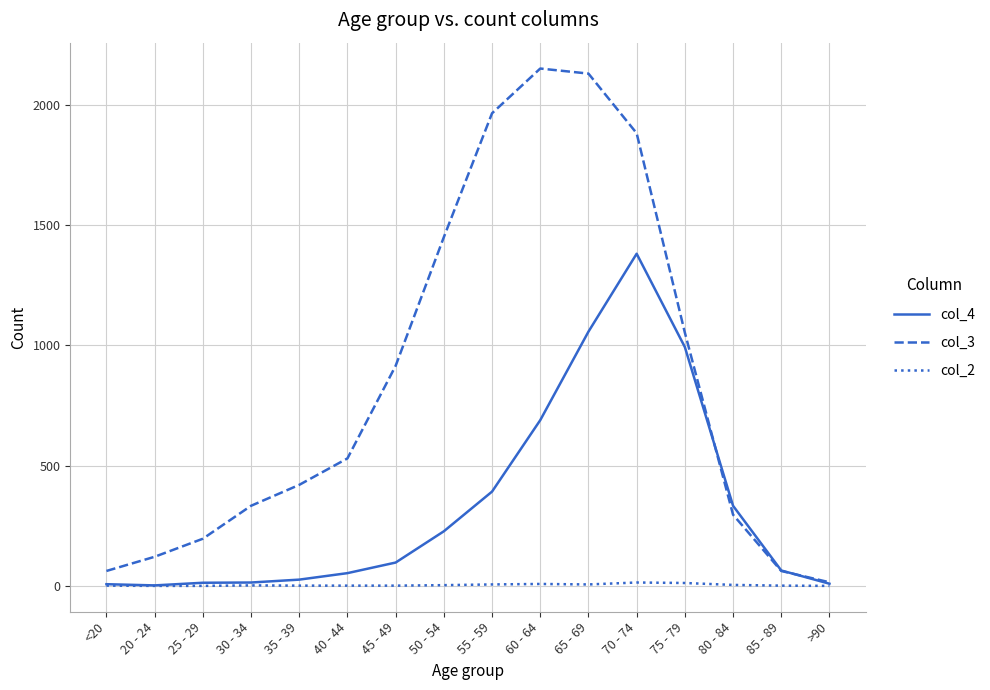

What is the difference between the maximum and second lowest values in the col_4 series?

1374